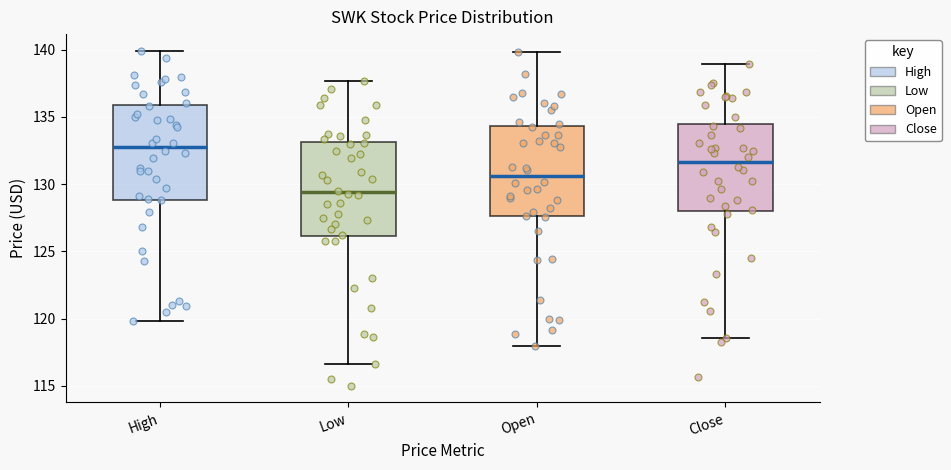

Reading left to right, transcribe this box plot: for each box, give where its median line is, the range the box spans, and where its two whiskers end, as read against the y-axis. The values are not printed on the chart, so give them approximately, as read against the axis.

High: median 132.5, box 129.0 to 136.0, whiskers 120.0 to 140.0
Low: median 129.5, box 126.0 to 133.0, whiskers 116.5 to 137.5
Open: median 130.5, box 127.5 to 134.5, whiskers 118.0 to 140.0
Close: median 131.5, box 128.0 to 134.5, whiskers 118.5 to 139.0